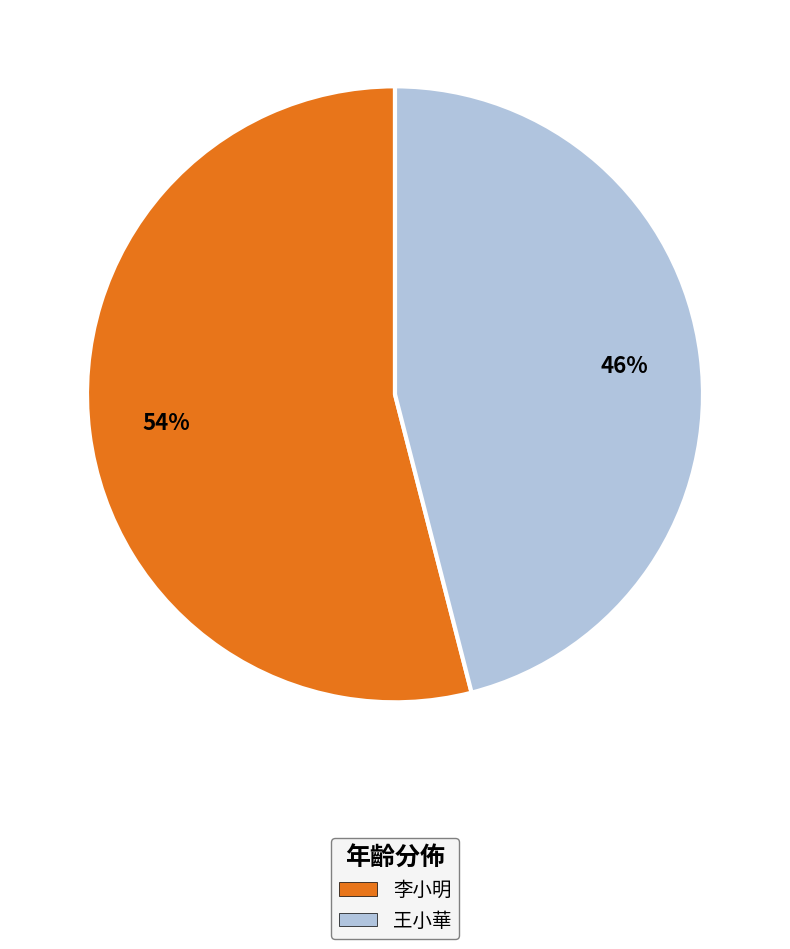

To the nearest percent, what is the difference between the 王小華 and 李小明 slice percentages?

8%